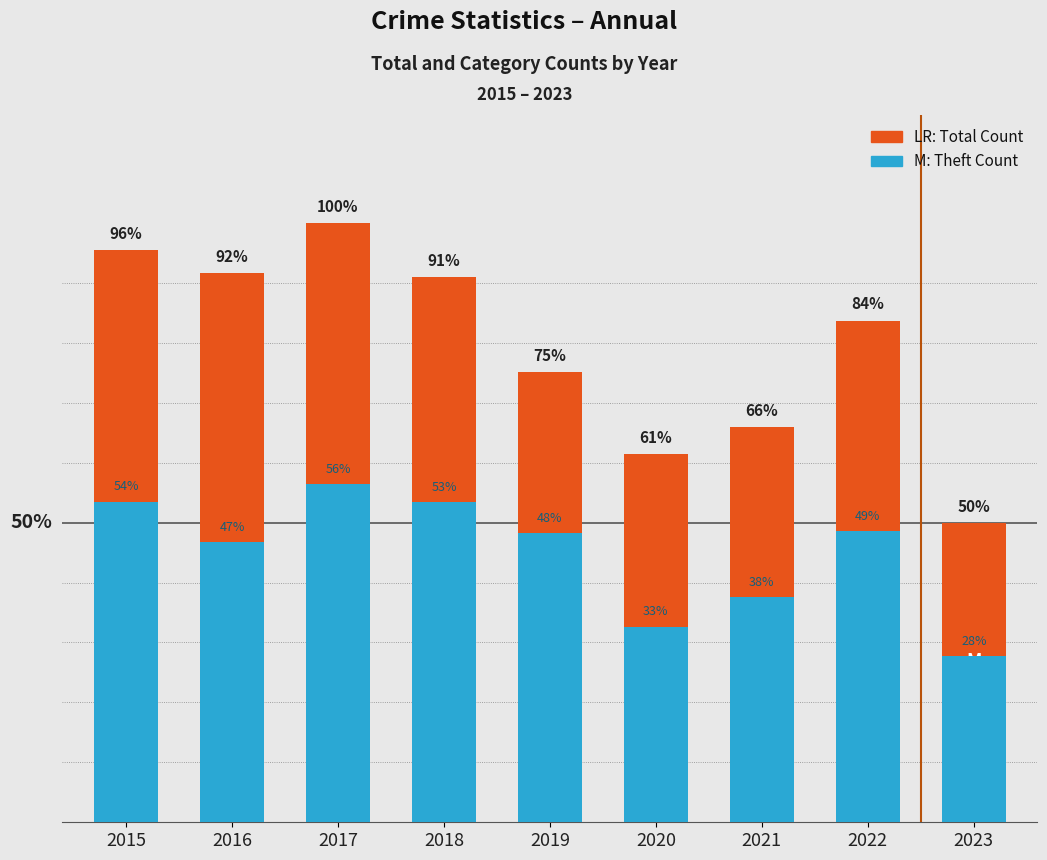

Rank the series by their average value, from lowest to highest.

Theft, Total